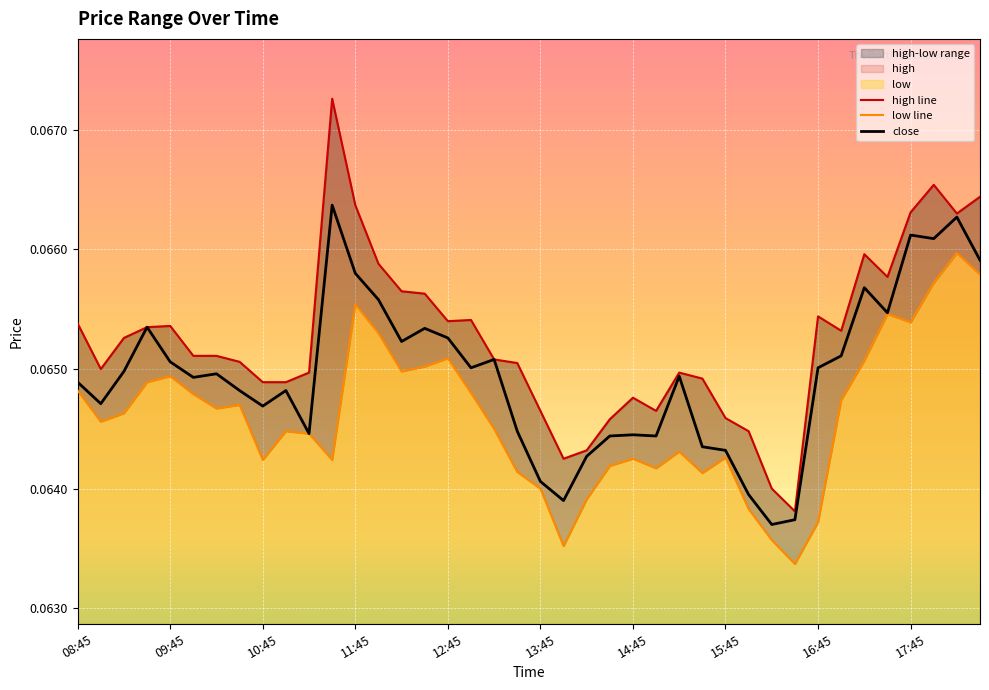

What is the minimum value for high line?

0.1